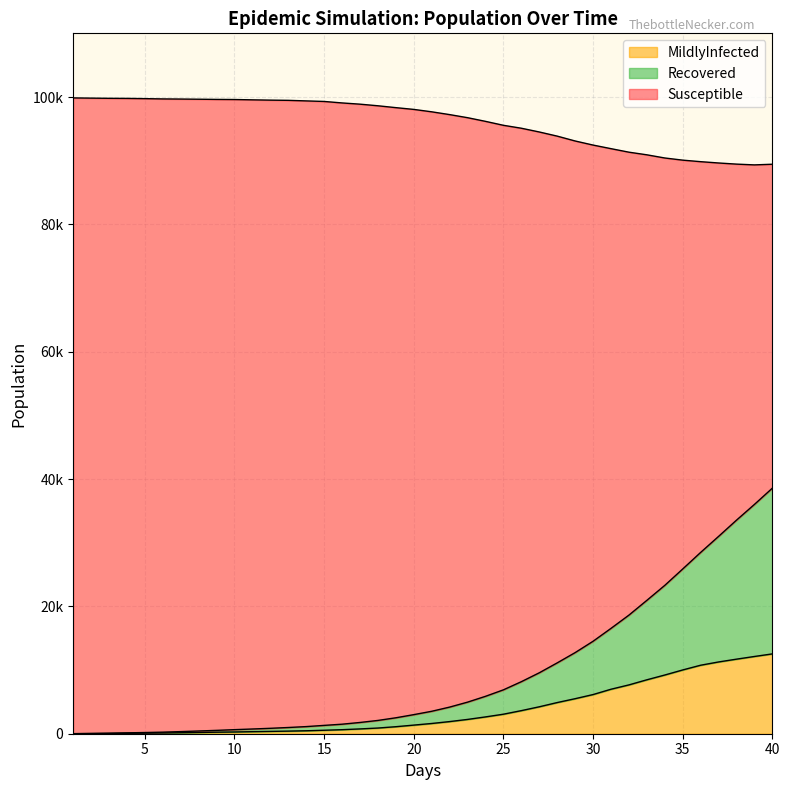

Between 3.0 and 32.0, which is larger?

32.0